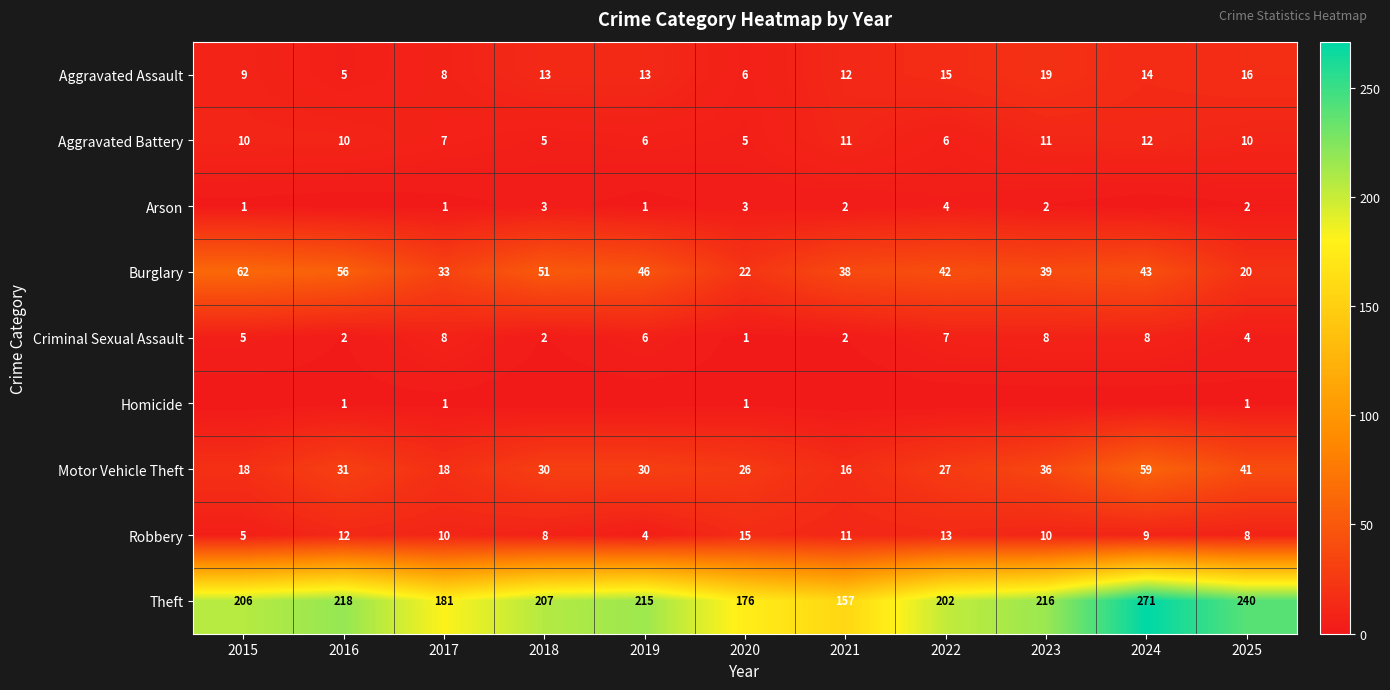

What is the sum of all Theft values?

2289